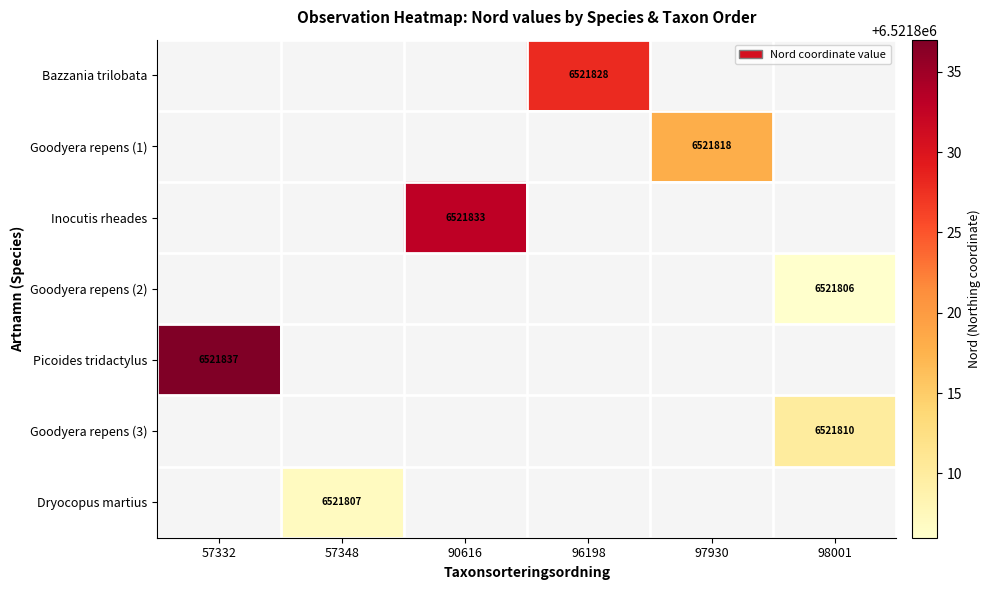

Read the Goodyera repens (3) value at 98001.

6521810.0